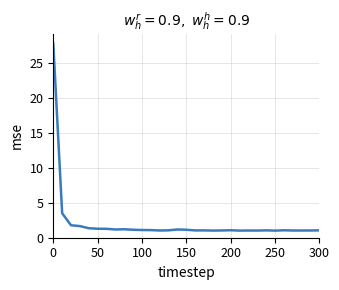

What is the minimum value shown in the chart?

1.0